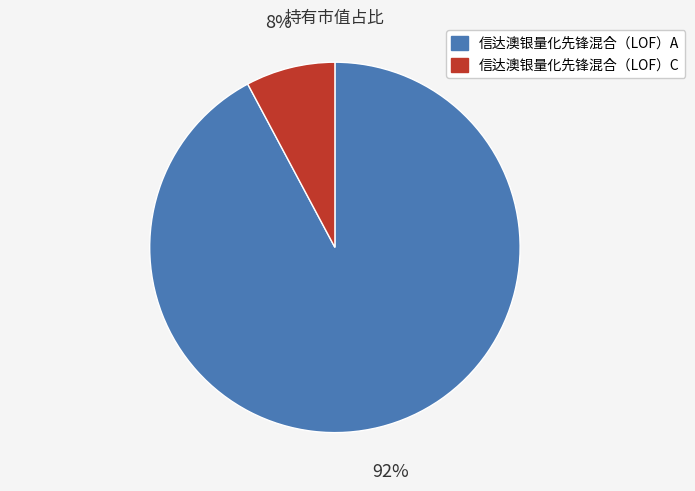

Which category has the smallest portion of the pie?

信达澳银量化先锋混合（LOF）C